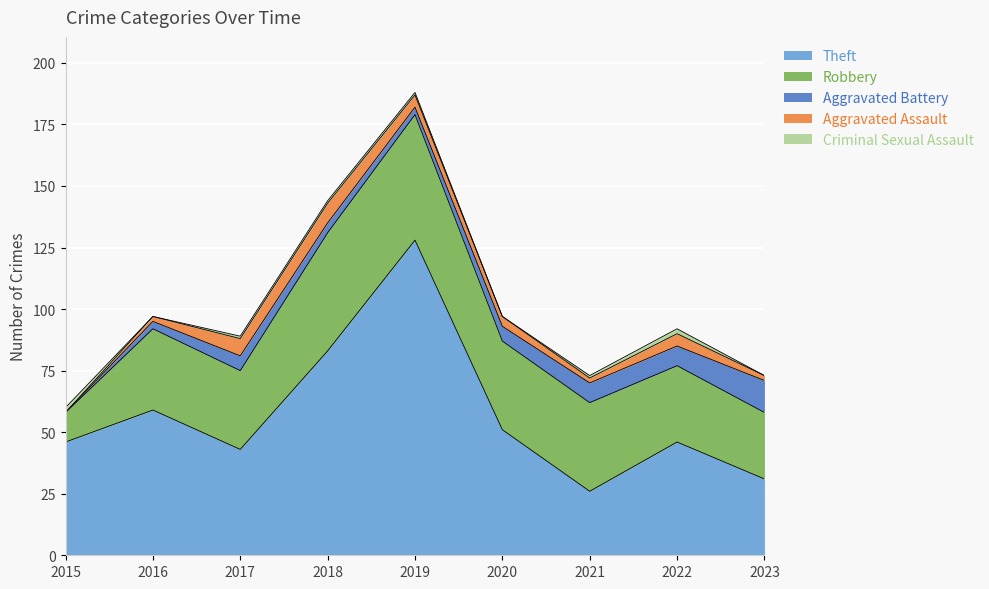

At which category does the chart reach its peak across all series?

2019